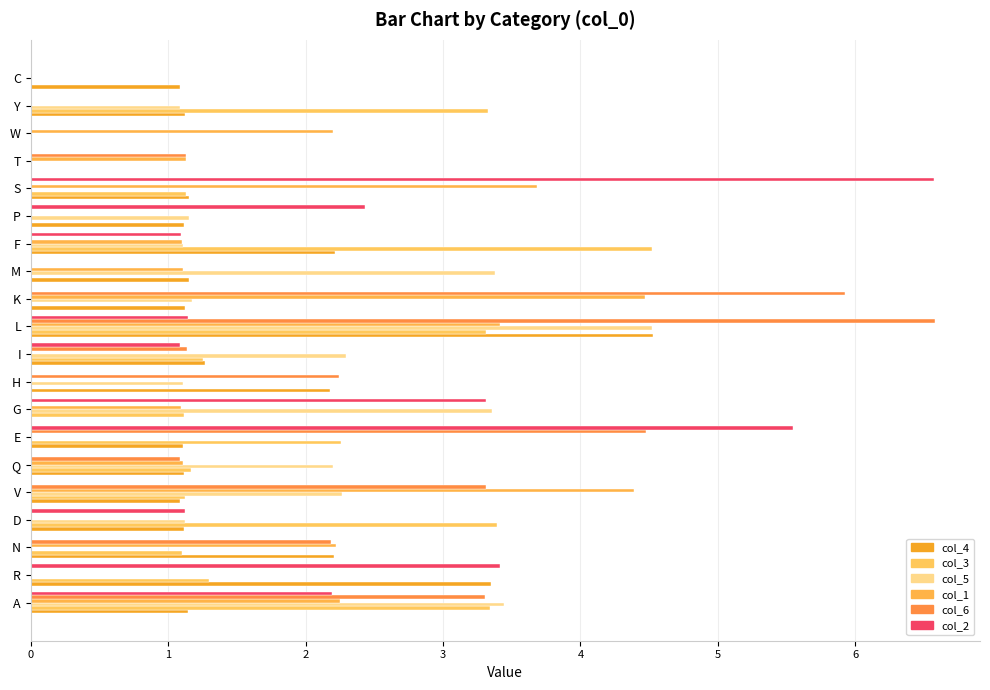

How many series are shown in this chart?

6